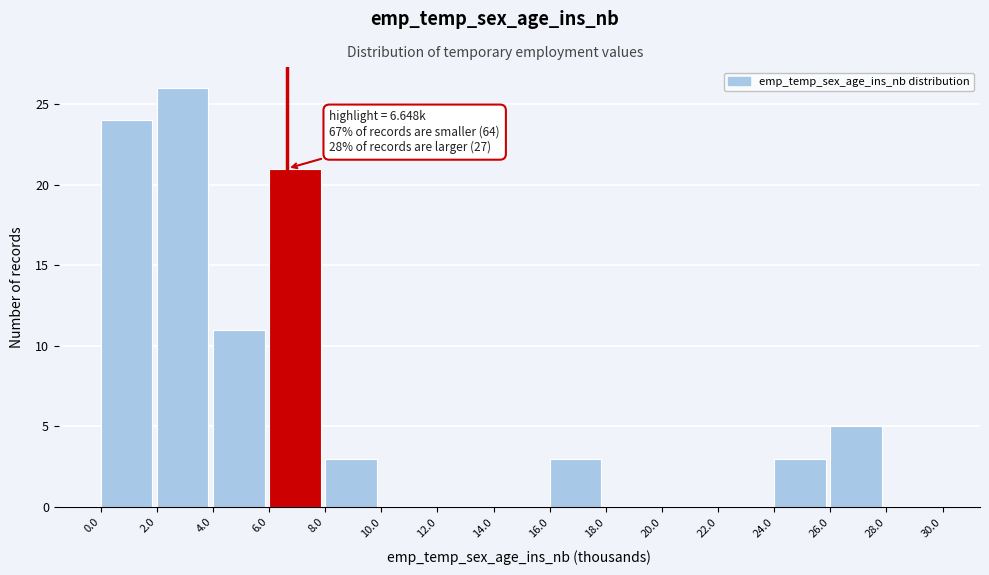

Which range on the x-axis has the tallest bar?

2.0 to 4.0